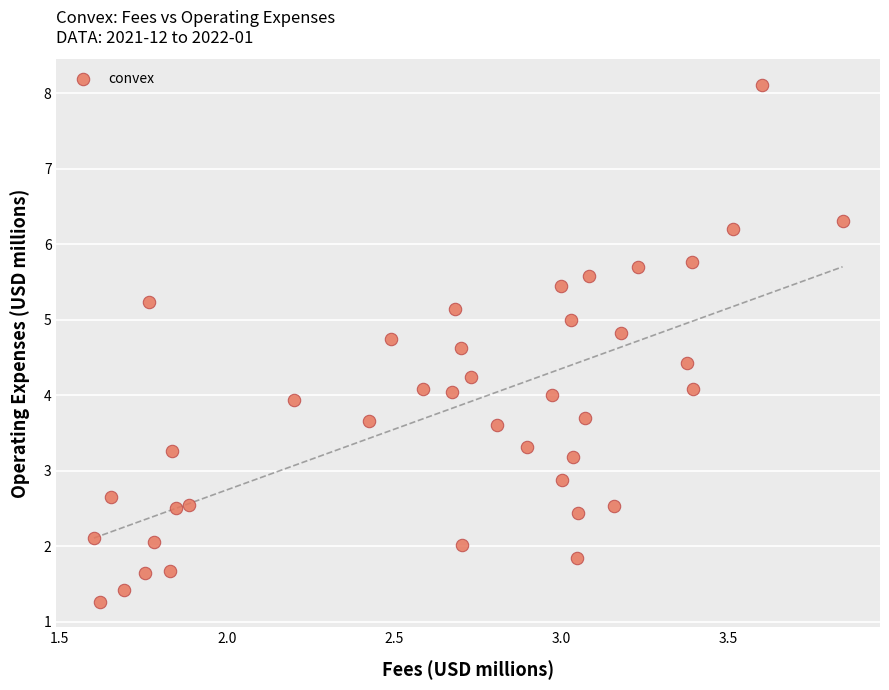

What is the range of Y values (max minus min)?

6.8